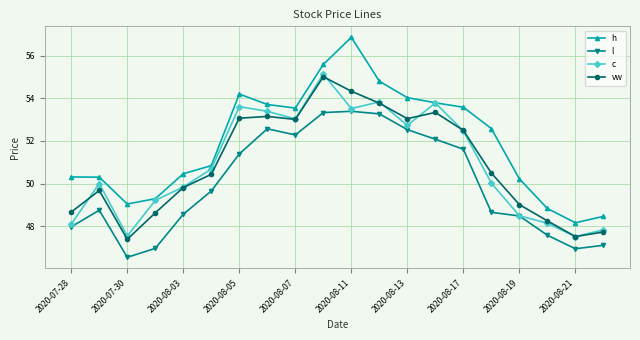

Which series has the largest total across all categories?

h